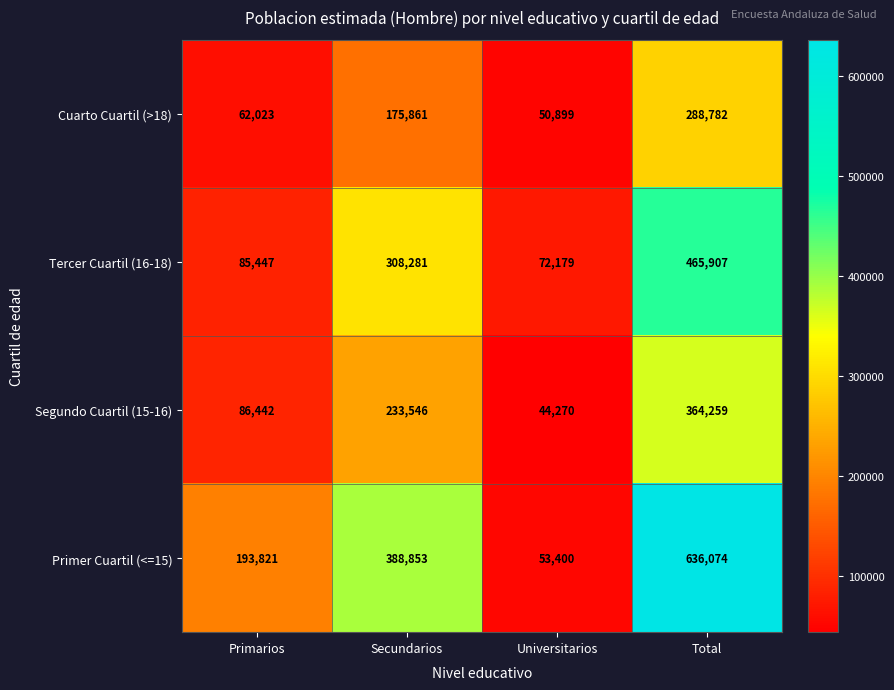

What is the difference between the highest and lowest values at Primarios?

131798